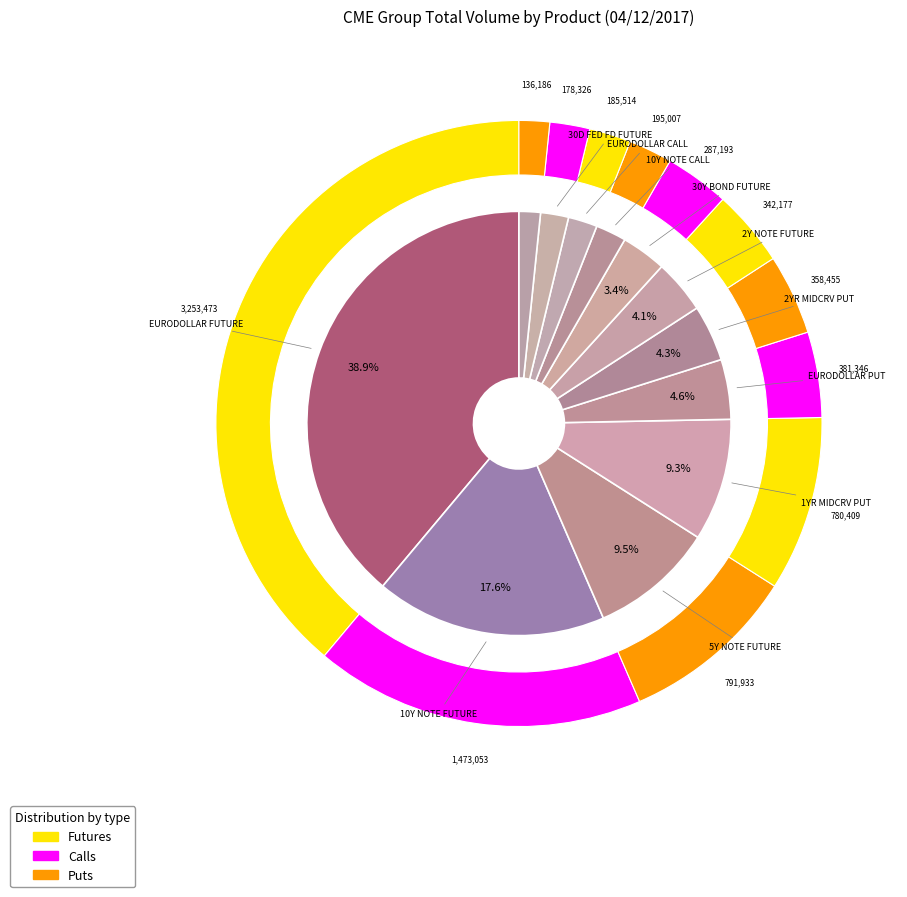

To the nearest percent, what portion does 10Y NOTE PUT represent?

2%